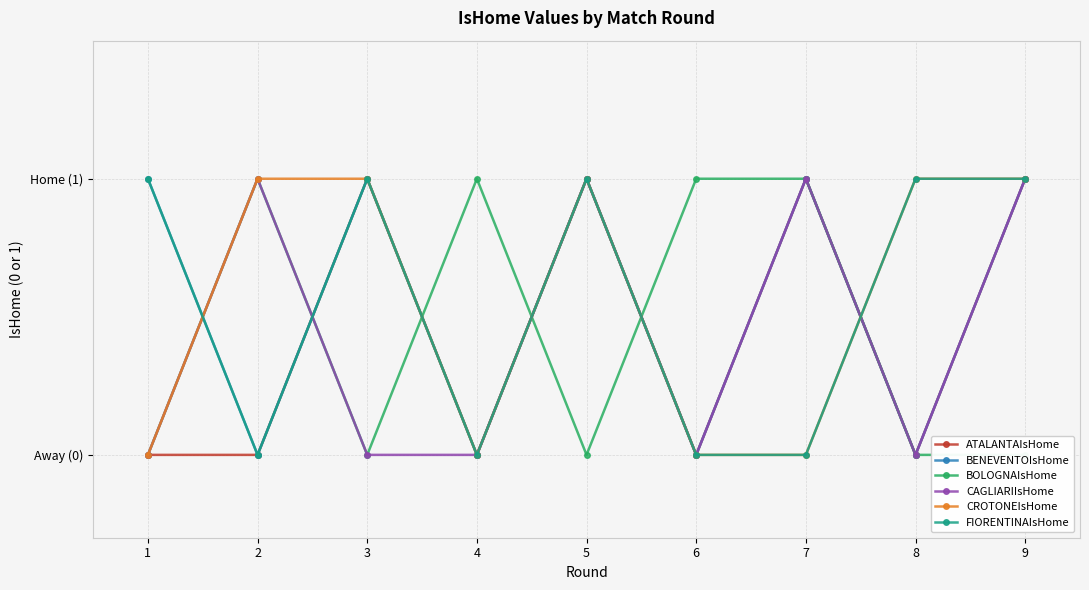

Is this an area chart (filled region under the line)?

No